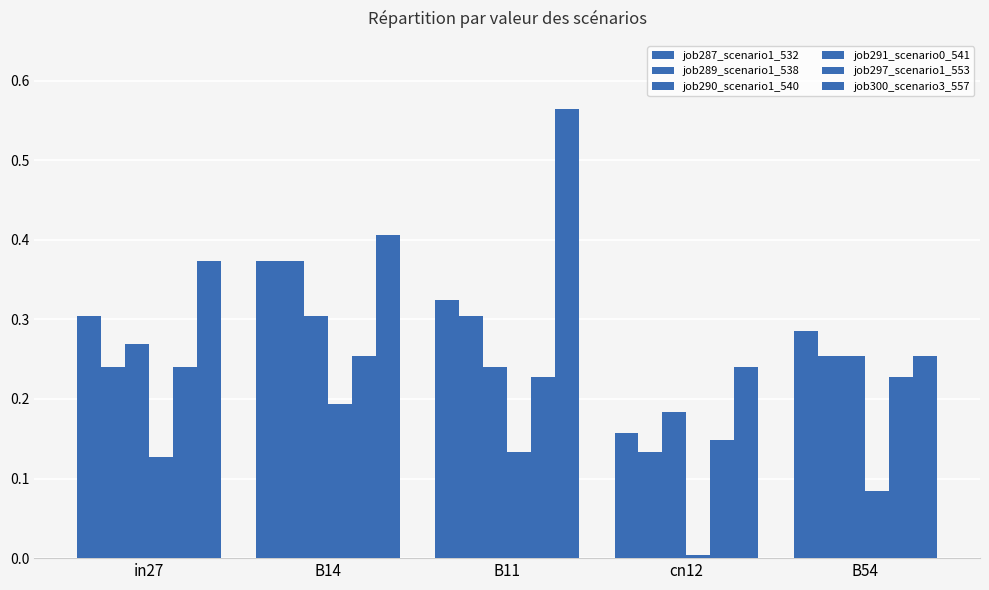

What is the spread (max minus min) of values at cn12?

0.2